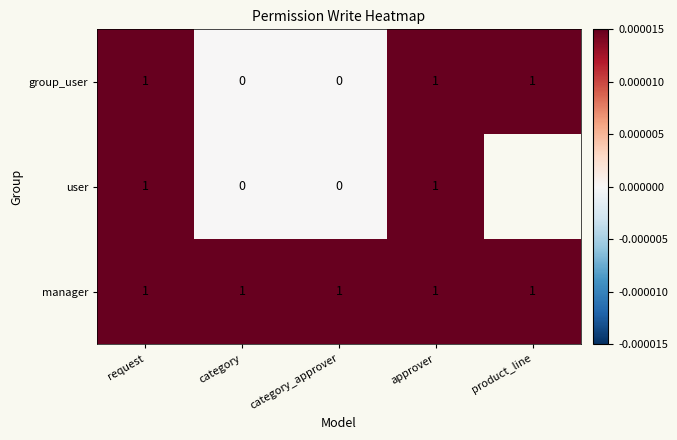

What is the sum of all group_user values?

3